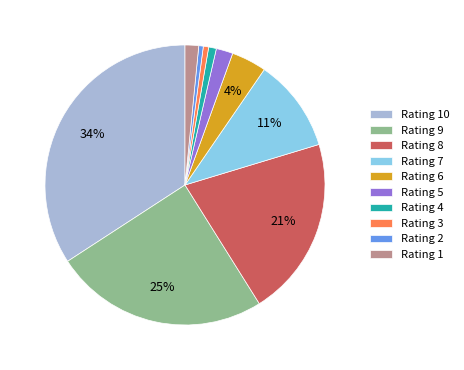

Is there any slice that represents more than half of the pie?

No